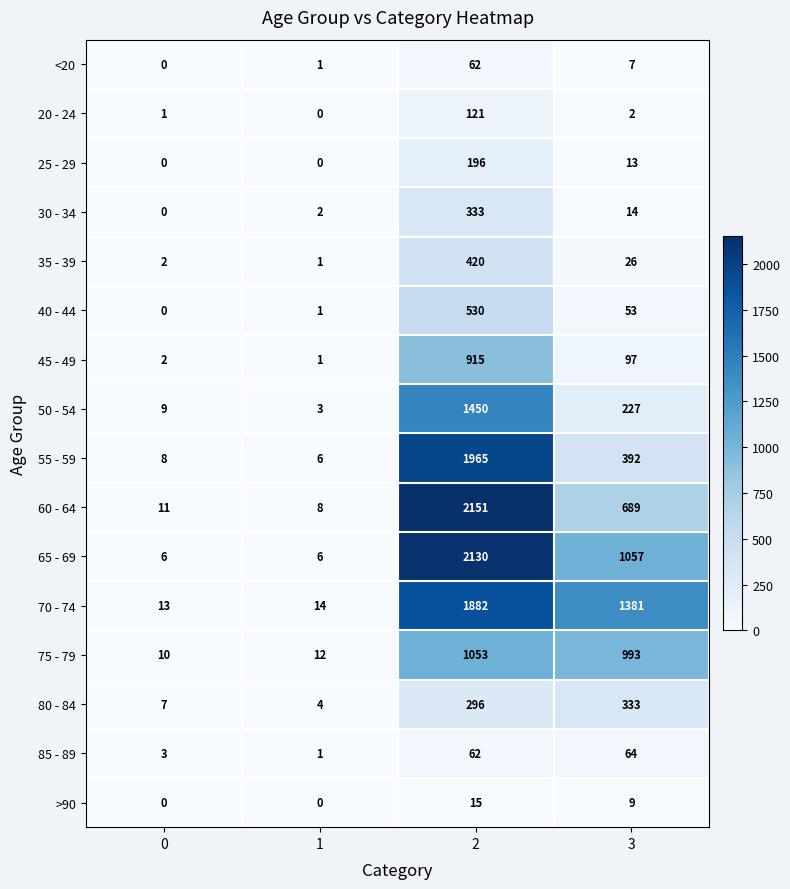

List the labels in order of 20 - 24 value, smallest first.

1, 0, 3, 2